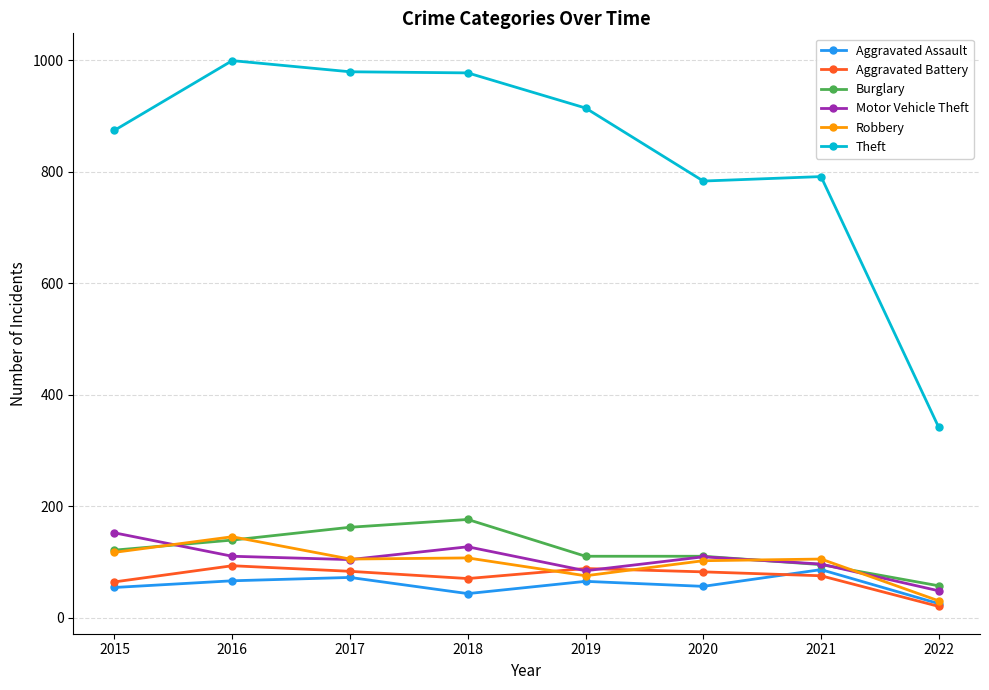

What is the sum of all Burglary values?

970